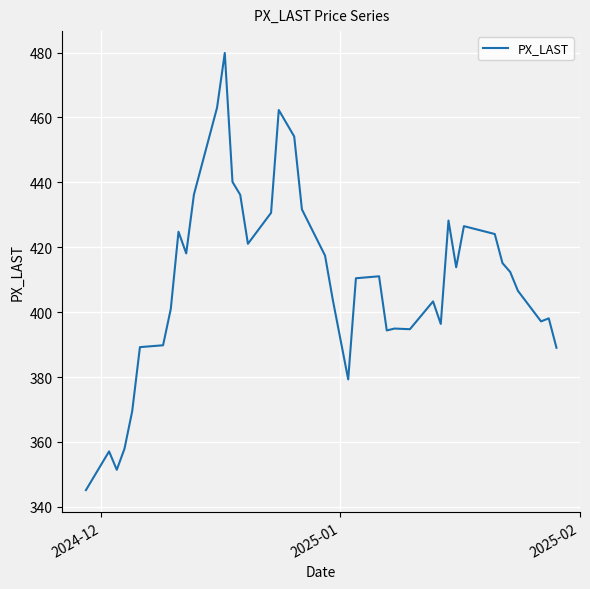

What is the smallest value displayed?

345.2